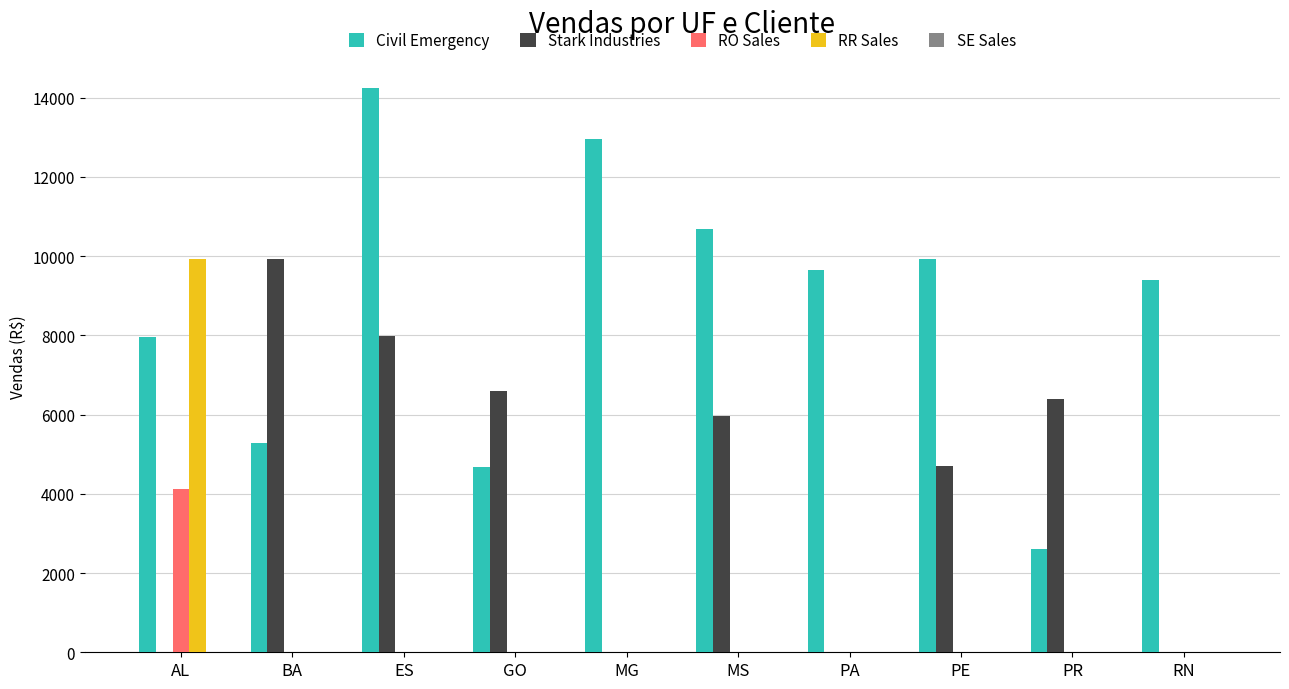

Are the bars grouped side by side (vs. stacked)?

Yes